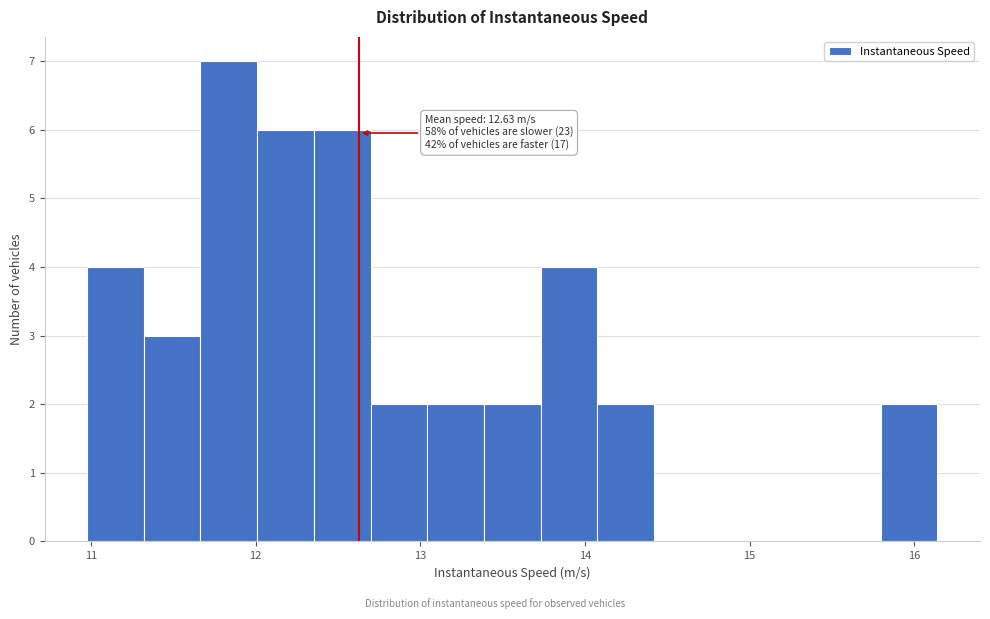

Around what value on the x-axis is the tallest bar? Give the approximate position of its centre, as read against the axis.

11.8